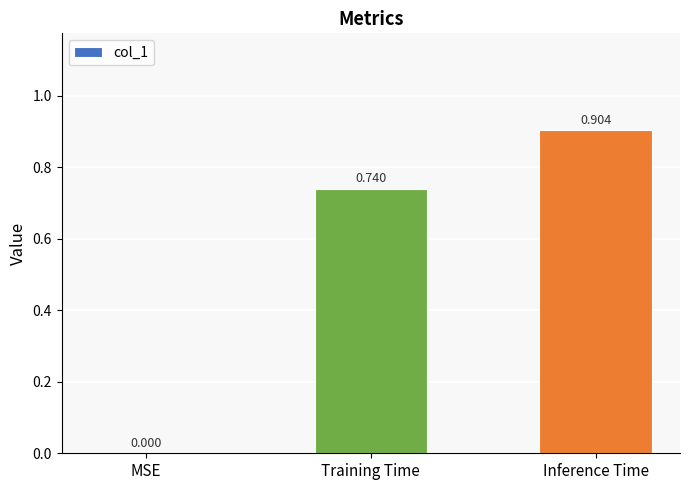

At which label is the value closest to 0?

MSE